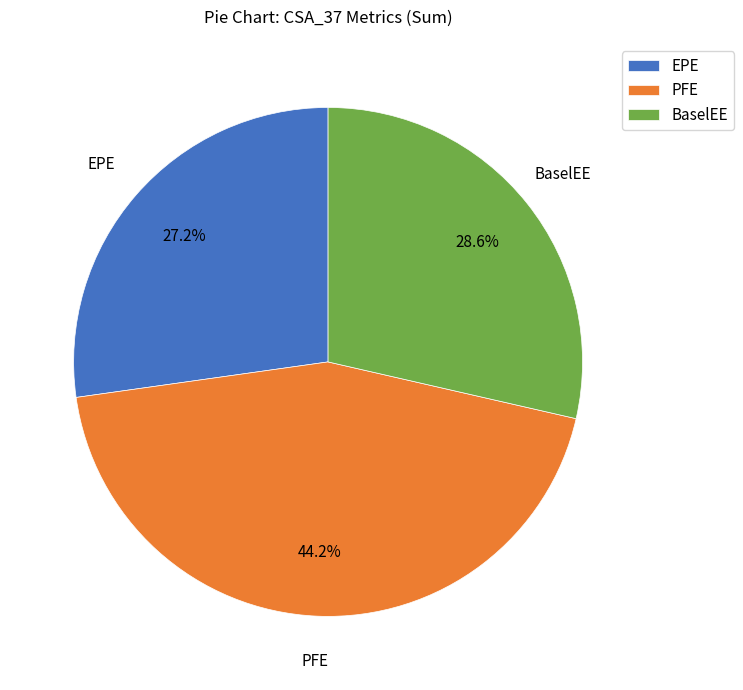

What is the ratio of the value at PFE to the value at BaselEE?

1.5